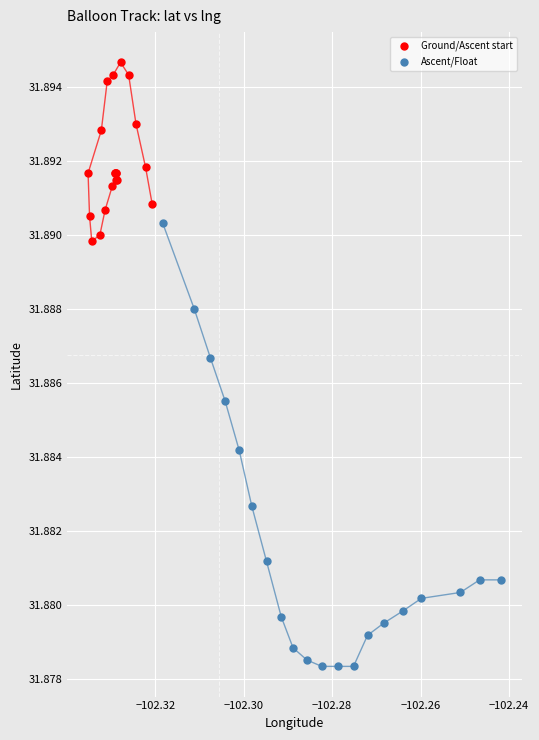

Which series contains the highest Y value?

Ground/Ascent start